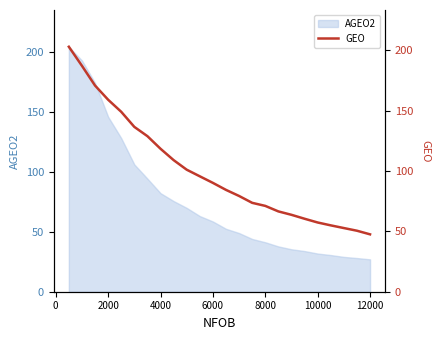

The value of AGEO2 at 4000 is 31.3. True or false?

False